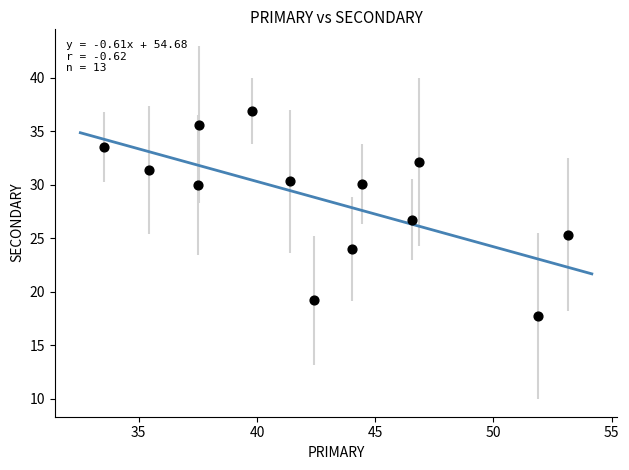

What is the range of X values (max minus min)?

19.6